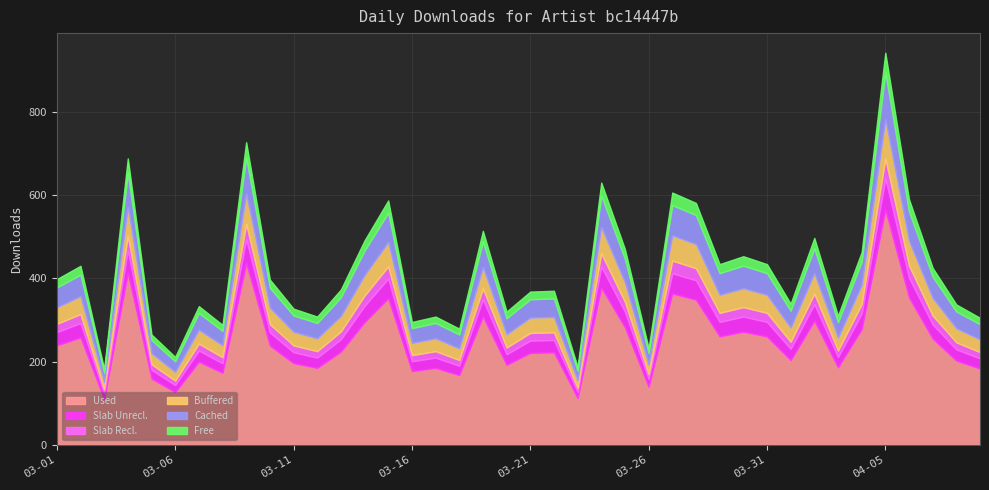

List the labels in order of value, largest first.

2015-04-05, 2015-03-09, 2015-03-04, 2015-03-24, 2015-03-27, 2015-04-06, 2015-03-15, 2015-03-28, 2015-03-19, 2015-04-02, 2015-03-14, 2015-03-25, 2015-04-04, 2015-03-30, 2015-03-29, 2015-03-31, 2015-03-02, 2015-04-07, 2015-03-01, 2015-03-10, 2015-03-13, 2015-03-22, 2015-03-21, 2015-04-01, 2015-04-08, 2015-03-07, 2015-03-11, 2015-03-20, 2015-04-03, 2015-03-12, 2015-03-17, 2015-04-09, 2015-03-16, 2015-03-08, 2015-03-18, 2015-03-05, 2015-03-26, 2015-03-06, 2015-03-23, 2015-03-03